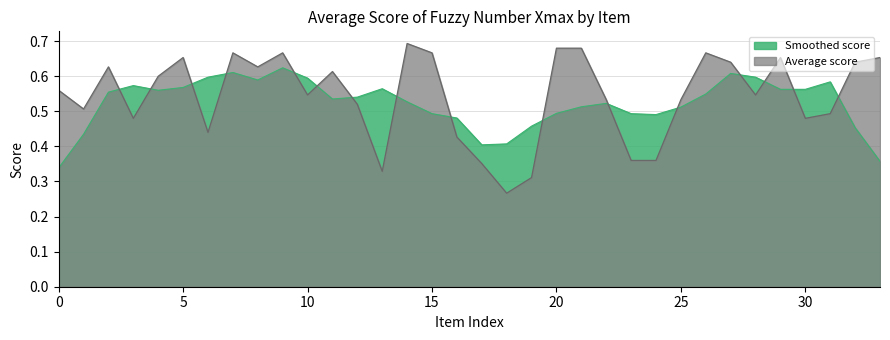

List the labels in order of value, smallest first.

18, 19, 13, 17, 23, 24, 16, 6, 3, 30, 31, 1, 12, 22, 25, 10, 28, 0, 4, 11, 2, 8, 27, 32, 5, 29, 33, 7, 9, 15, 26, 20, 21, 14